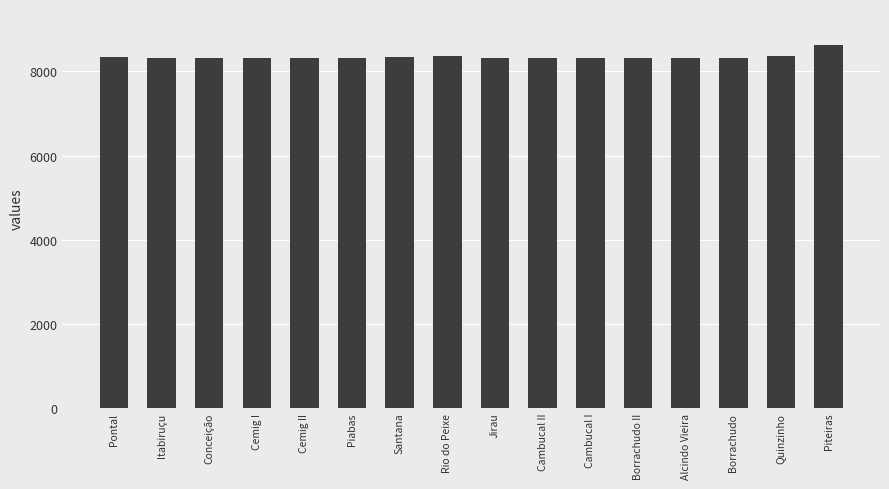

What is the minimum value shown in the chart?

8311